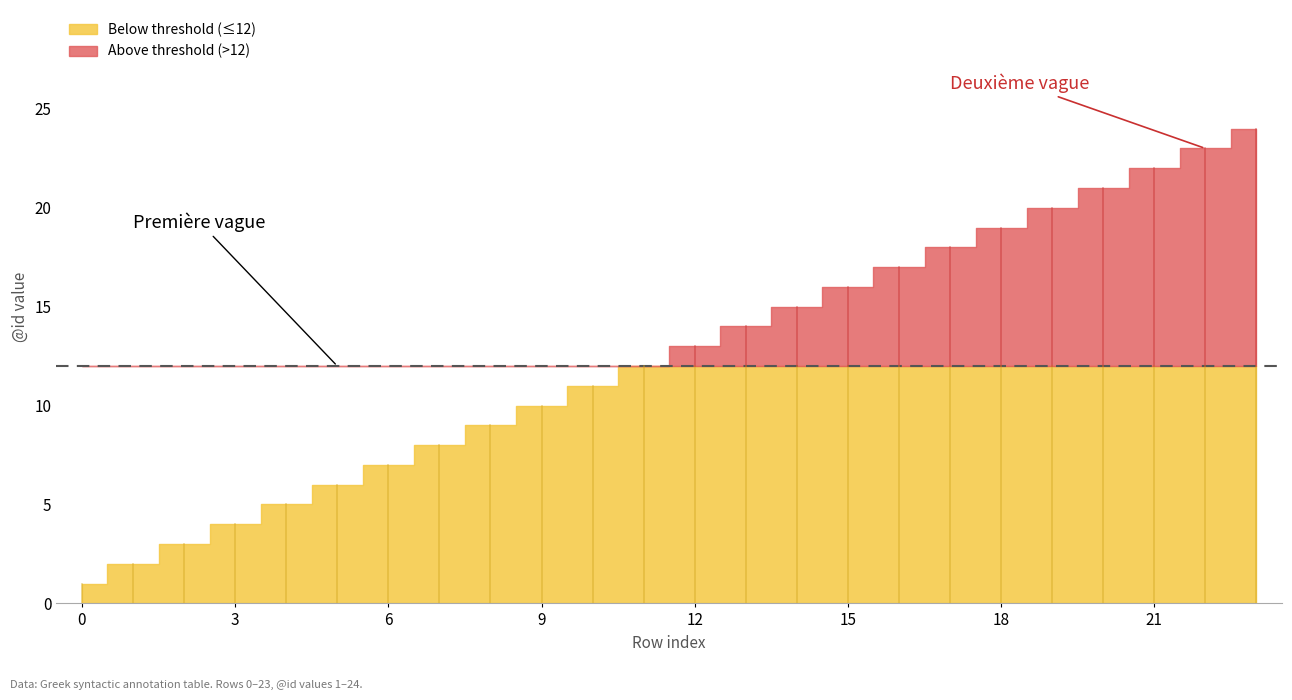

What is the minimum value shown in the chart?

1